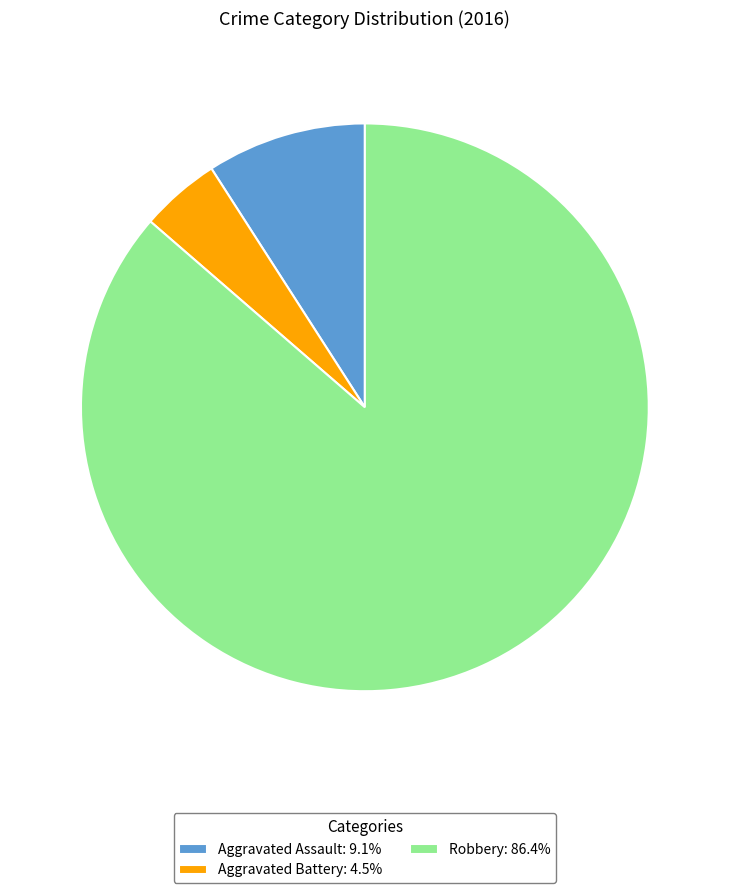

What is the ratio of the value at Robbery: 86.4% to the value at Aggravated Battery: 4.5%?

19.0